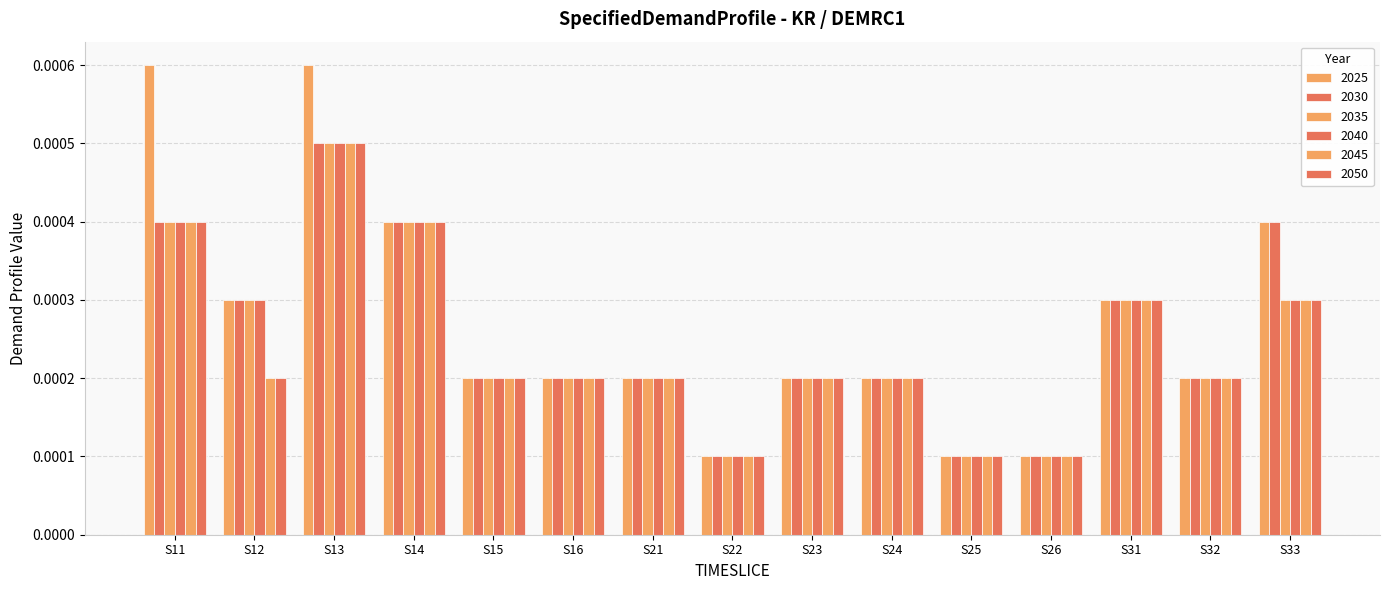

Are the bars grouped side by side (vs. stacked)?

Yes